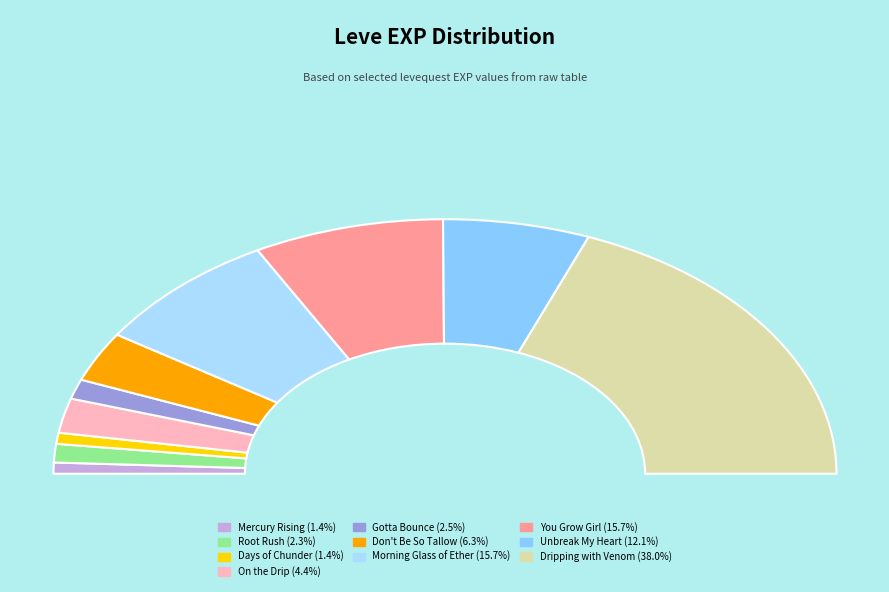

Rank the categories by value from lowest to highest.

Mercury Rising, Days of Chunder, Root Rush, Gotta Bounce, On the Drip, Don't Be So Tallow, Unbreak My Heart, Morning Glass of Ether, You Grow Girl, Dripping with Venom